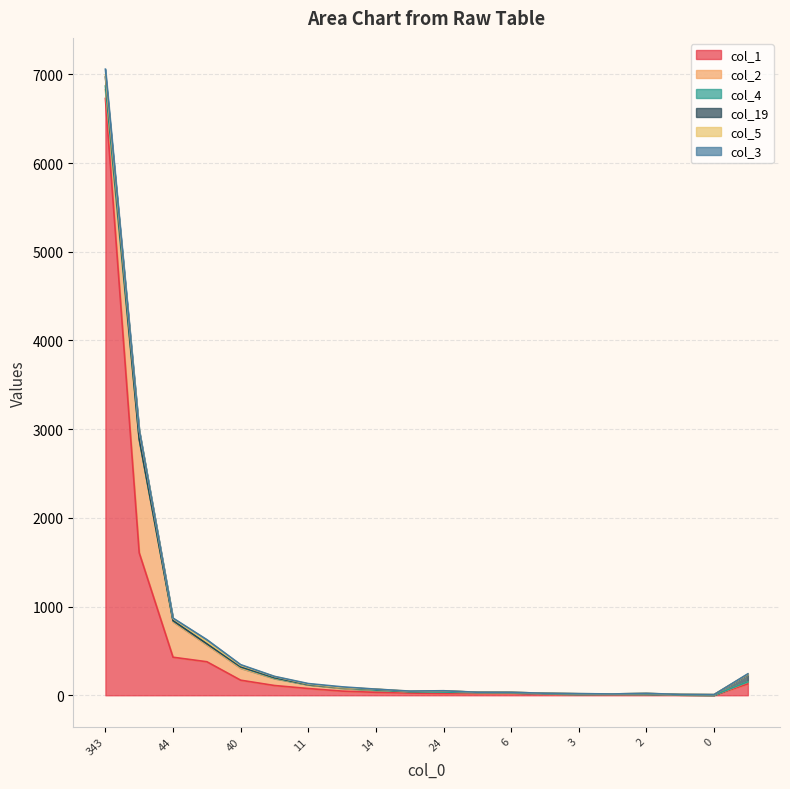

In col_3, how many points are higher than both neighbors (excluding endpoints)?

5